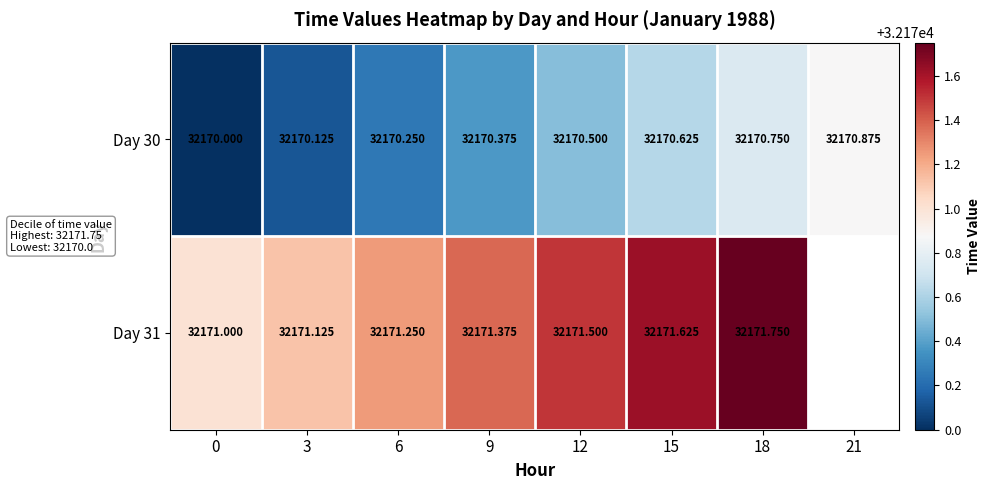

What is the total value across all series at 3?

64341.2